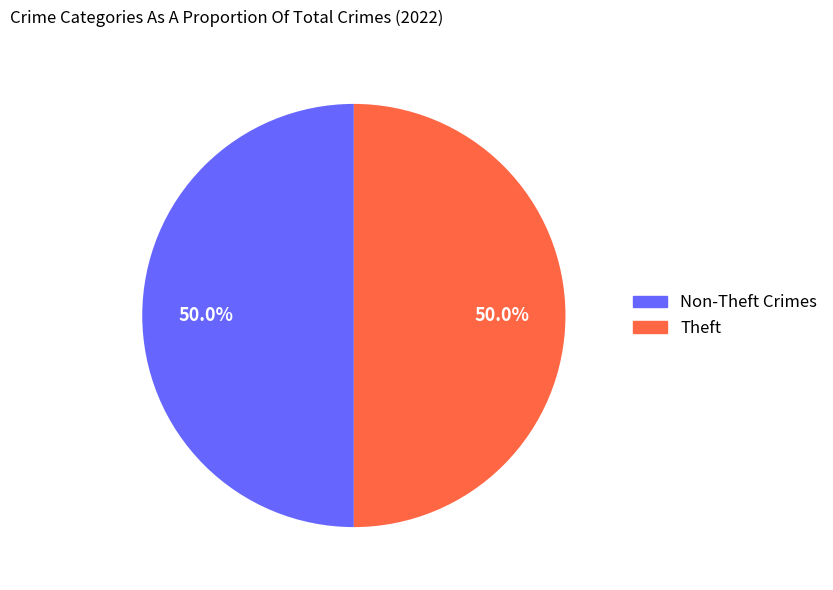

Count the number of slices in the pie.

2